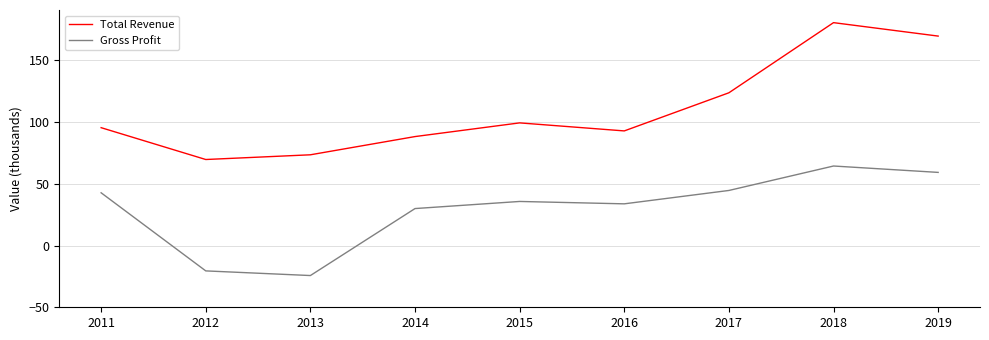

The Gross Profit series shows 42.7 at 2011. True or false?

True